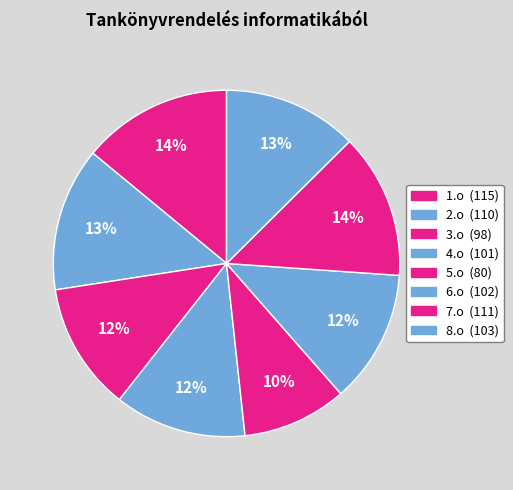

Which slice is the largest?

1.o